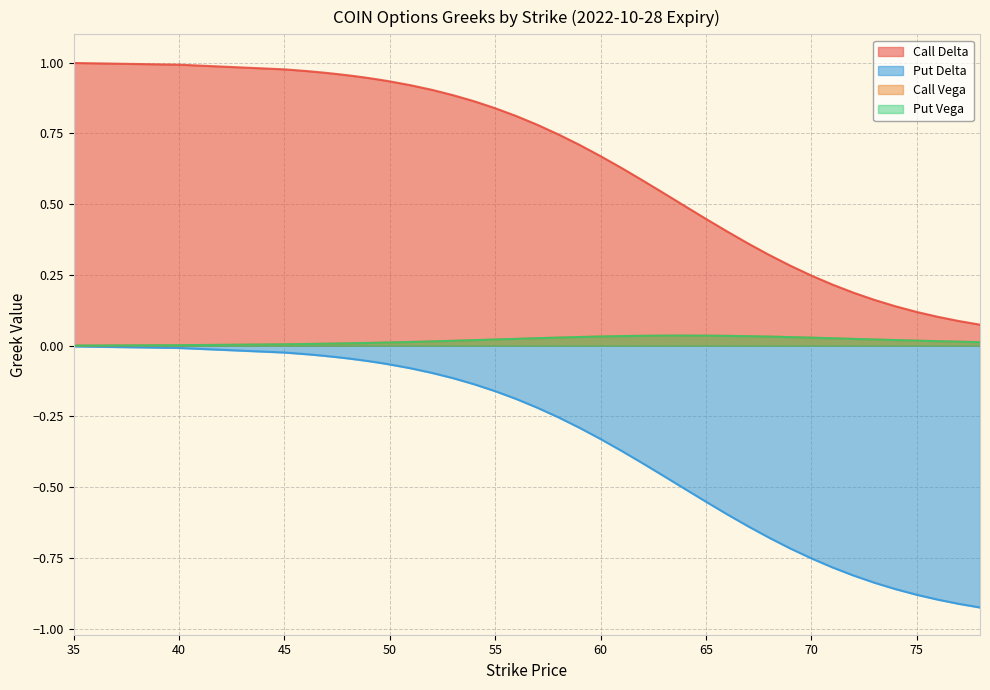

Which series has the largest range (max minus min)?

Call Delta